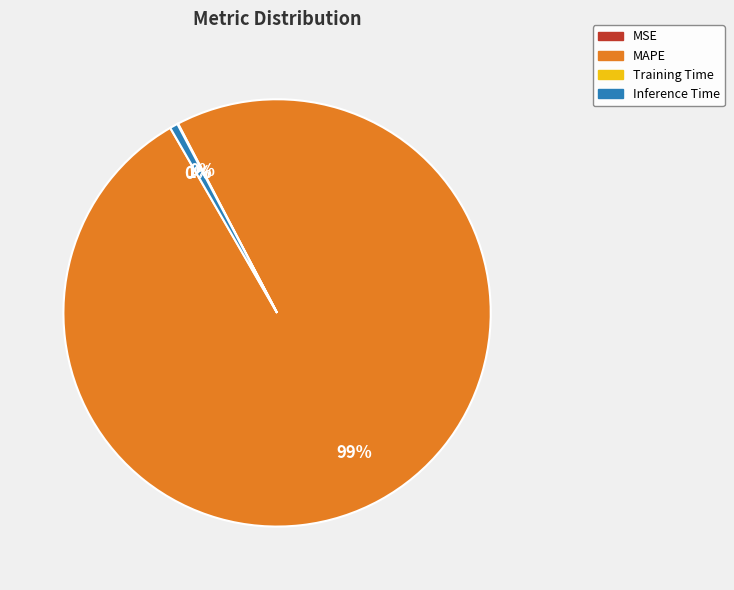

To the nearest percent, what is the average slice percentage?

25%